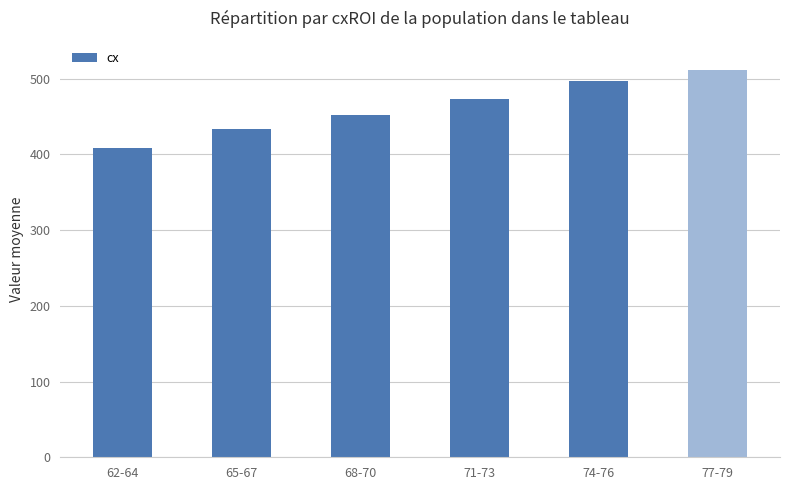

Read the value at 77-79, to the nearest 50.

500